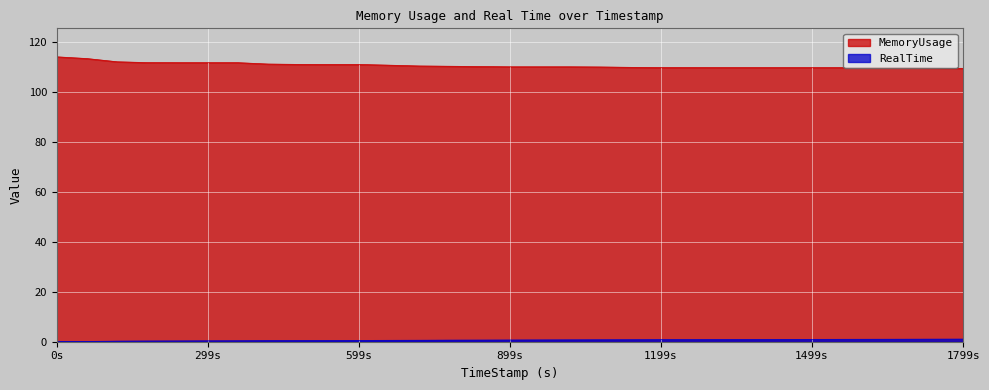

What is the maximum value shown in the chart?

114.1